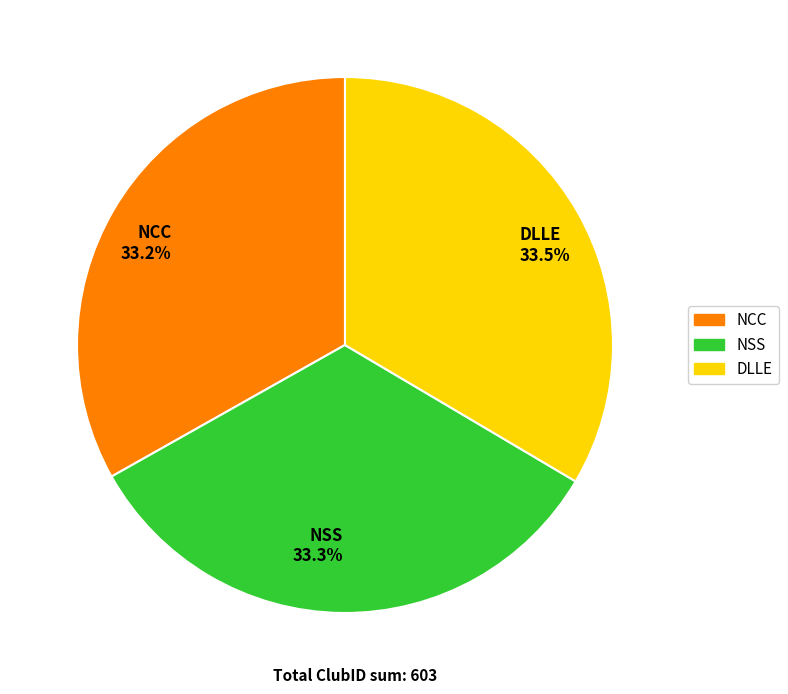

Is the sum of NSS 33.3% and NCC 33.2% greater than half?

Yes